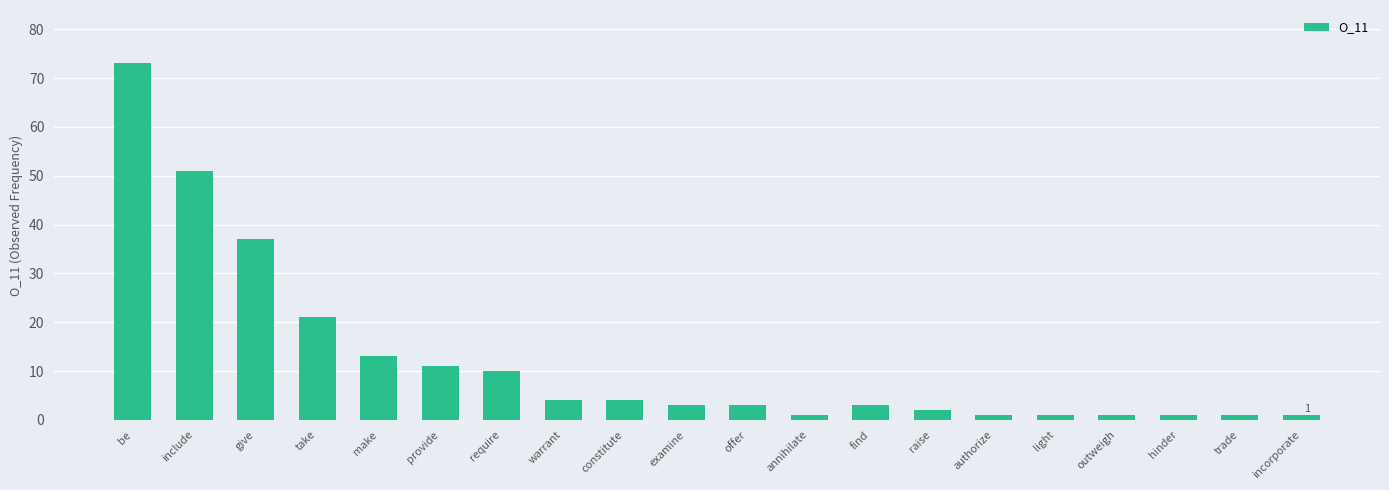

What is the maximum value shown in the chart?

73